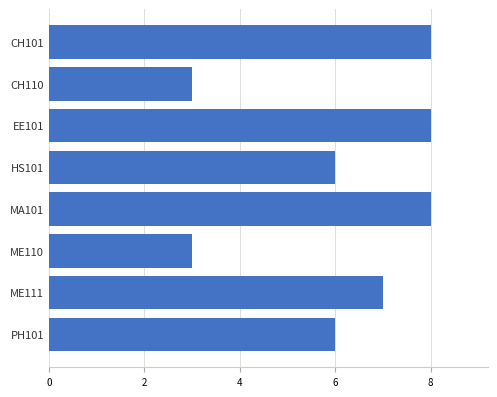

True or false: the data shows 6 at PH101.

True